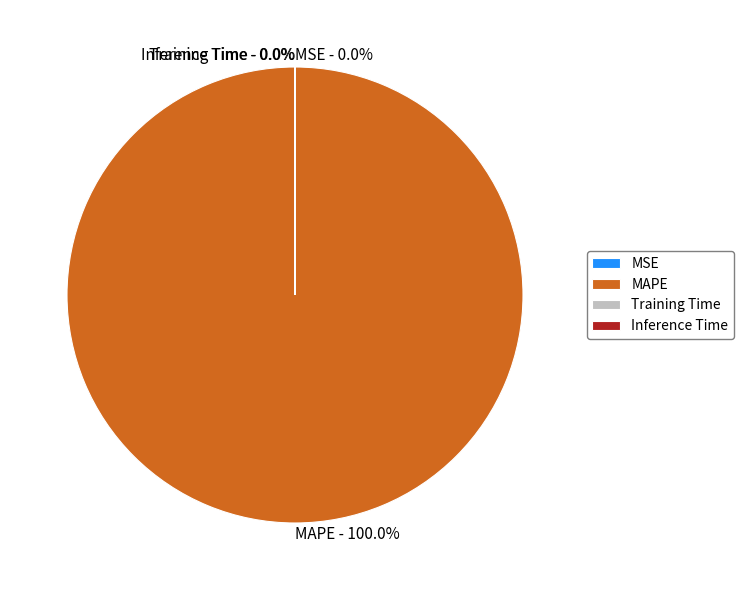

Which category has the biggest portion of the pie?

MAPE